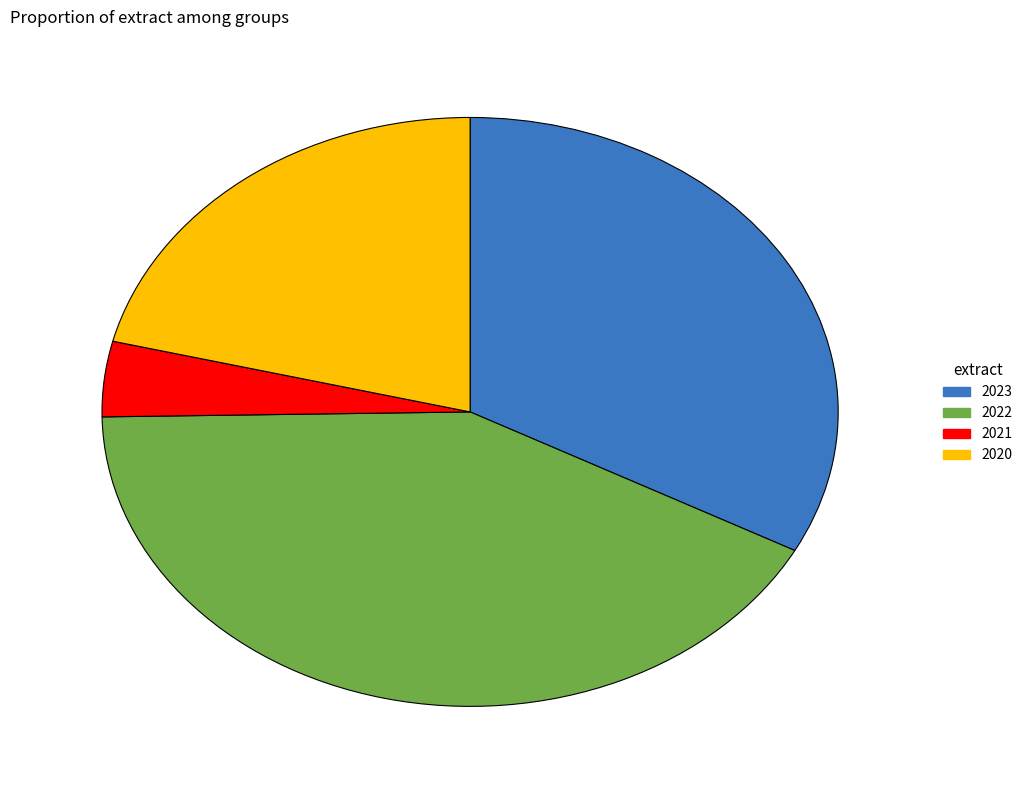

Combined, do 2022 and 2021 account for over 50%?

No